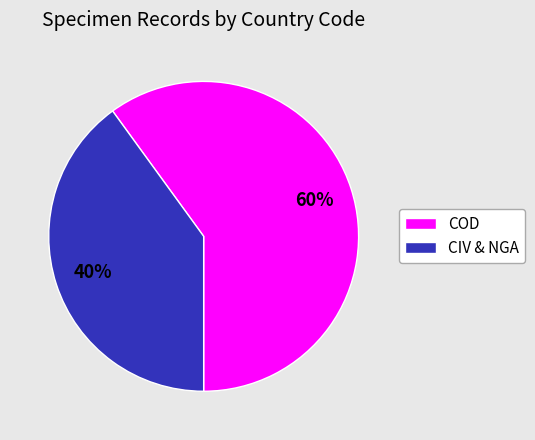

Is it true that CIV & NGA is 29% of the pie?

False